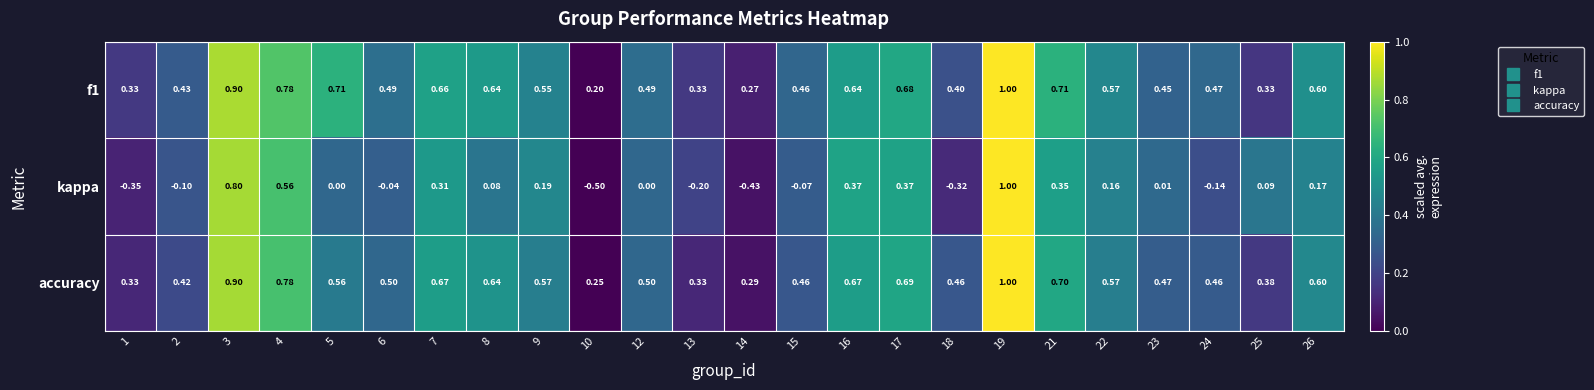

At how many categories does at least one series exceed 0?

24